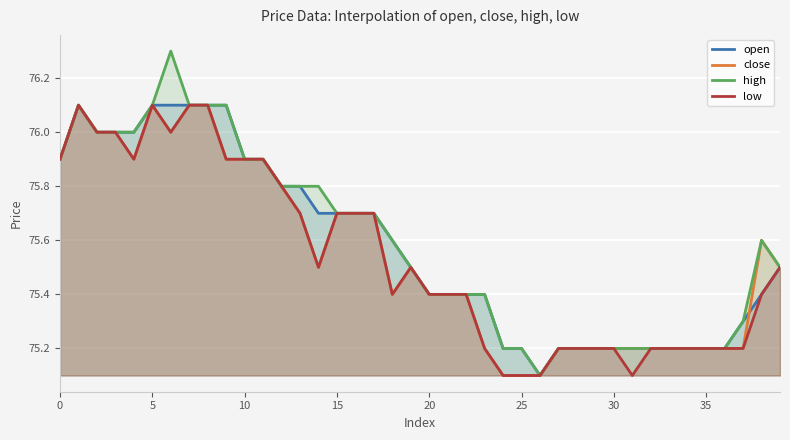

What is the lowest value of the low series?

75.1